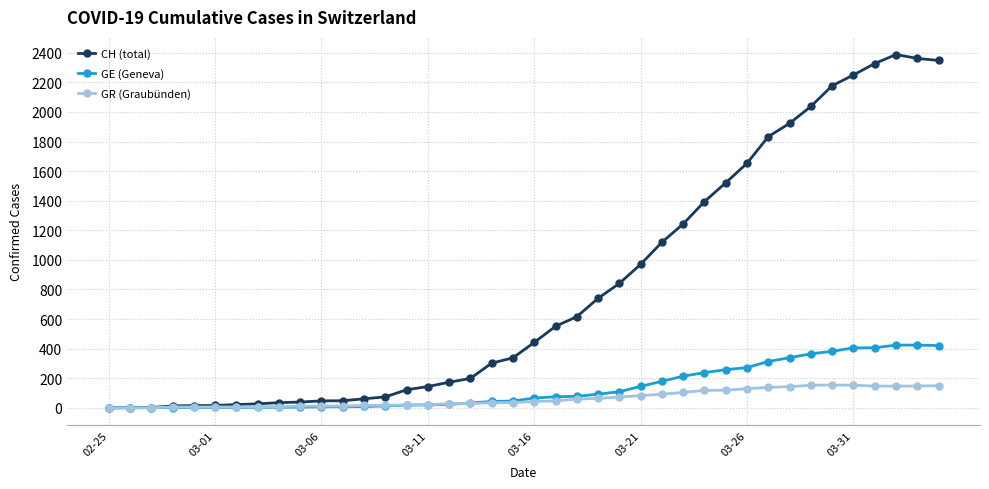

Which series has the largest total across all categories?

CH (total)